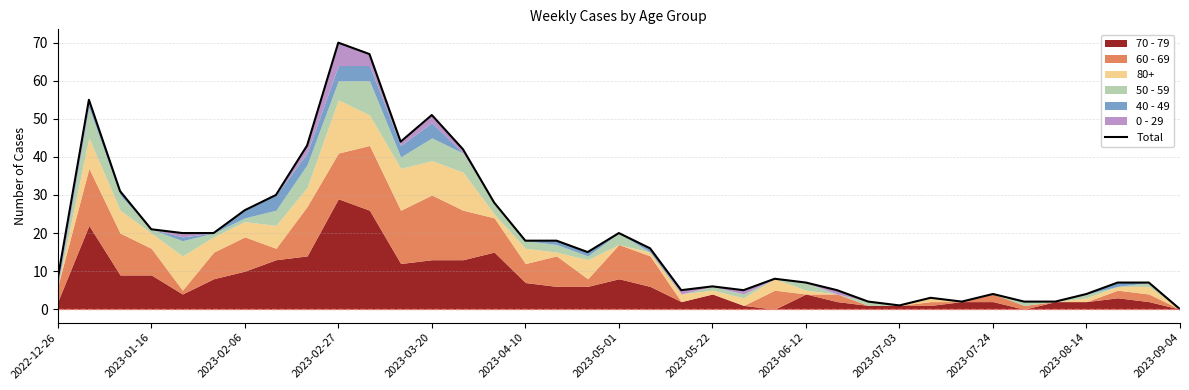

The chart shows a value of 18 at 2023-04-10. True or false?

True